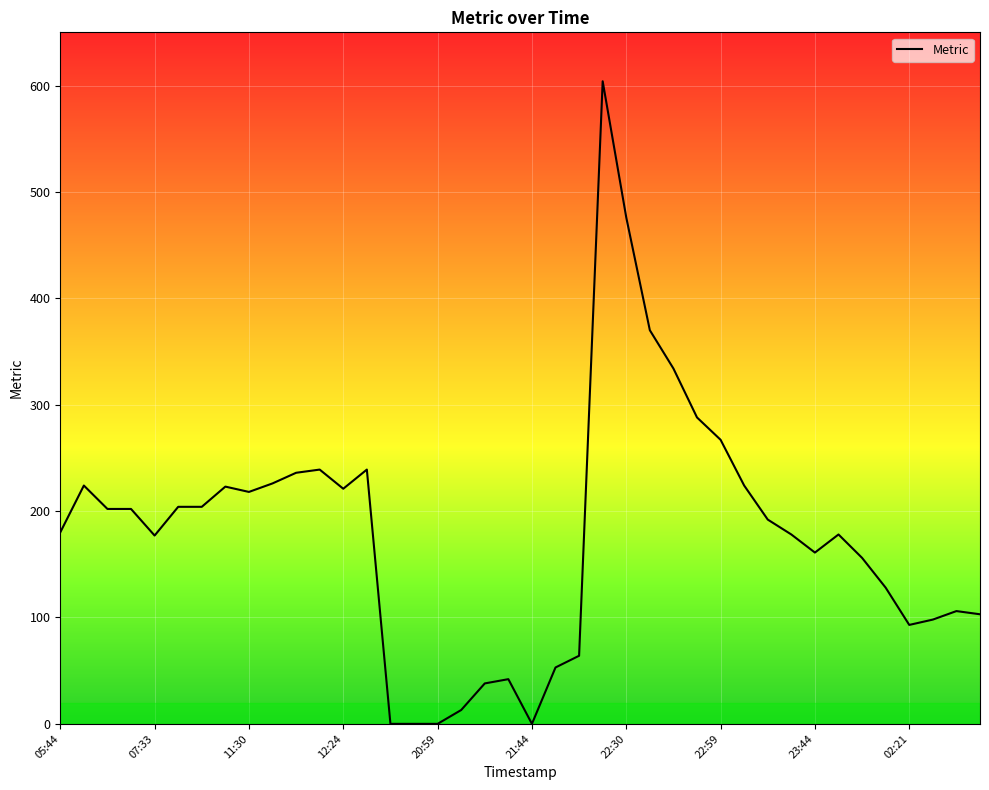

What is the maximum value shown in the chart?

604